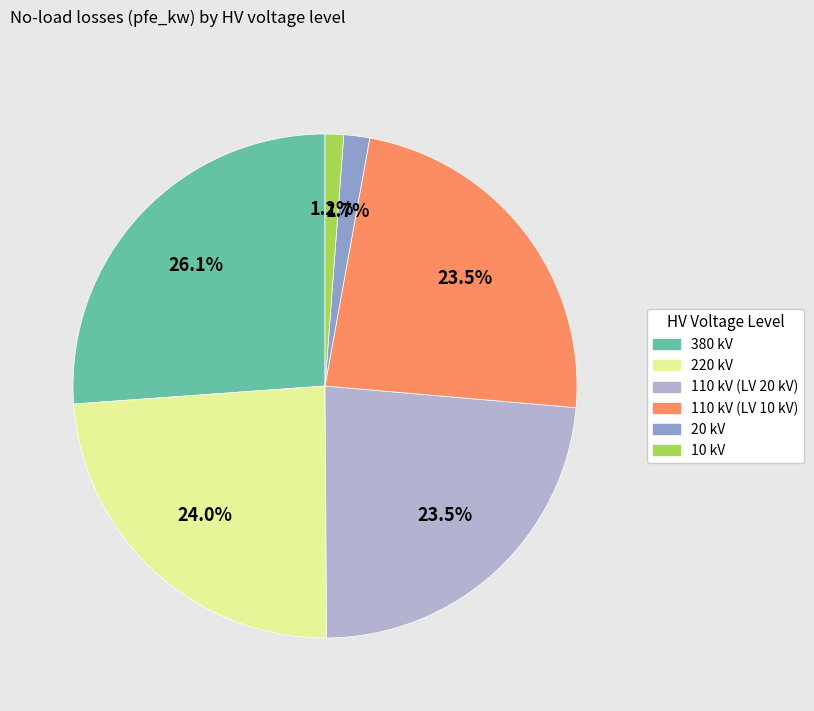

Does any single category account for the majority?

No